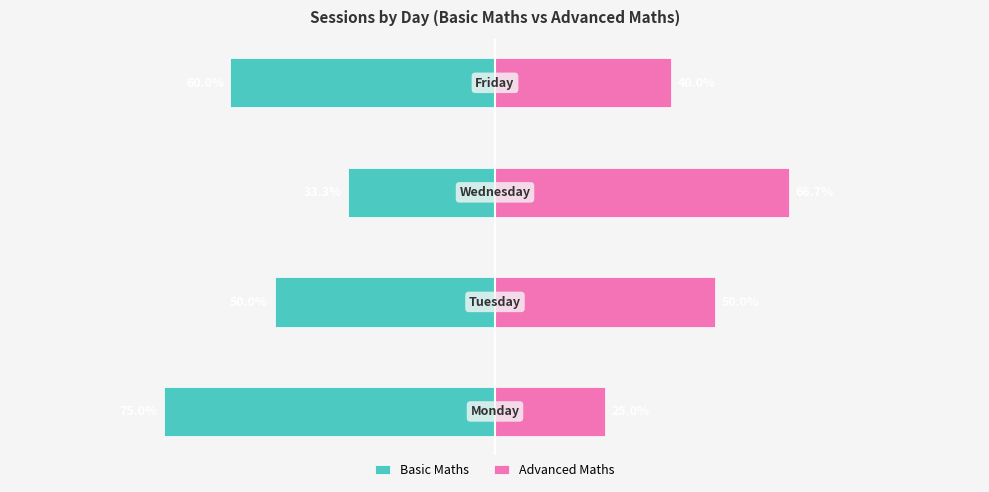

Reading left to right, extract all data points from this chart.

Basic Maths: -75.0	-50.0	-33.3	-60.0
Advanced Maths: 25.0	50.0	66.7	40.0